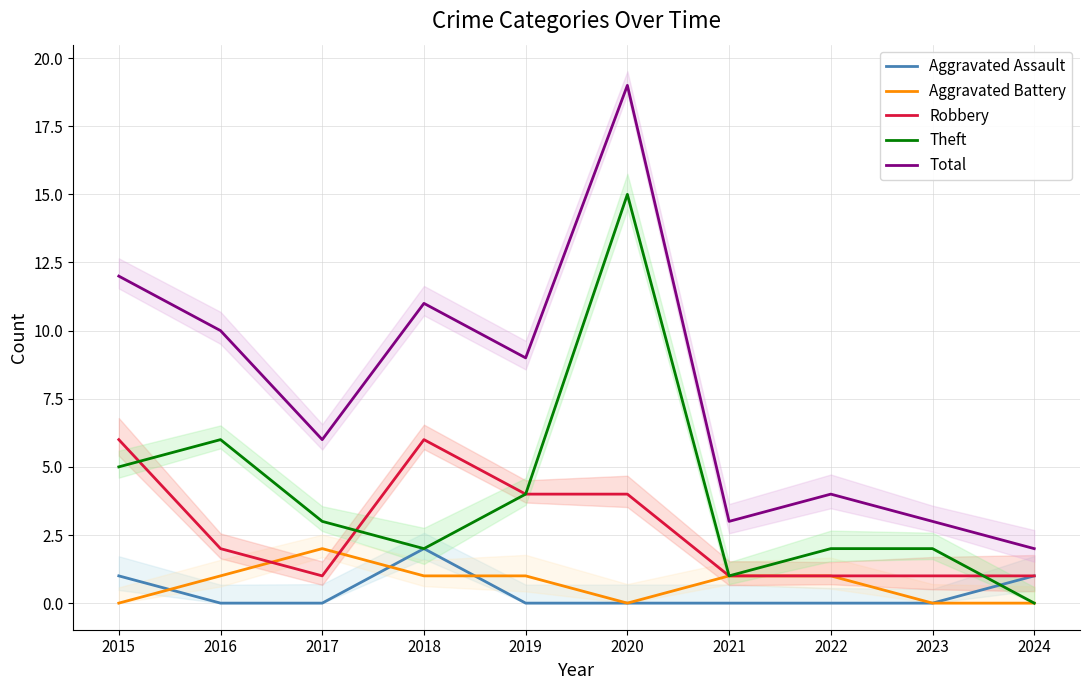

How many values in Aggravated Battery are above zero?

6